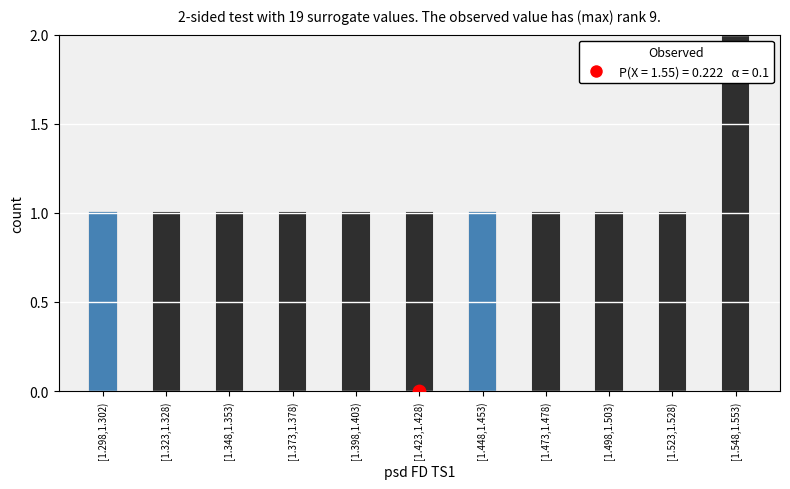

Which has a higher value, [1.498,1.503) or [1.423,1.428)?

[1.498,1.503)